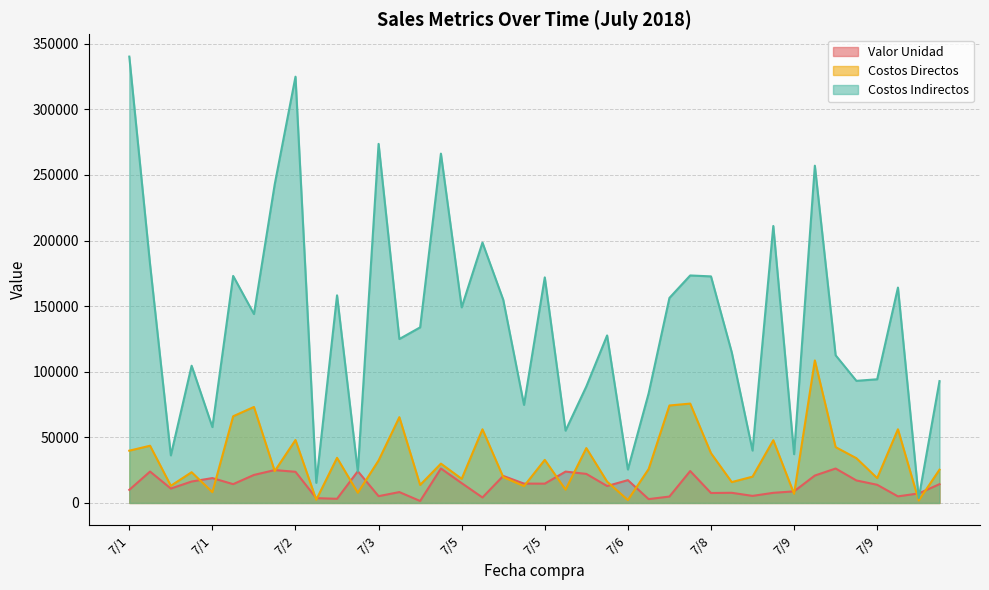

What are all the series names shown in the legend?

Valor Unidad, Costos Directos, Costos Indirectos